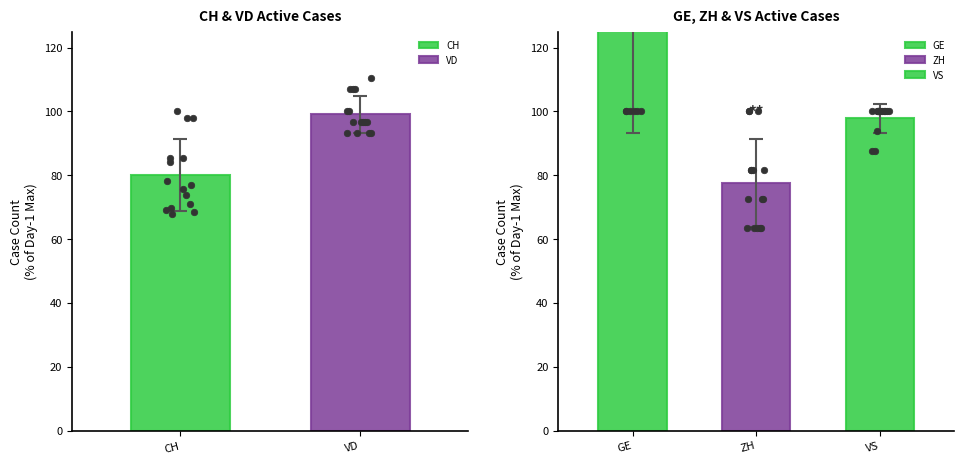

Which series has the widest spread of Y values?

GE